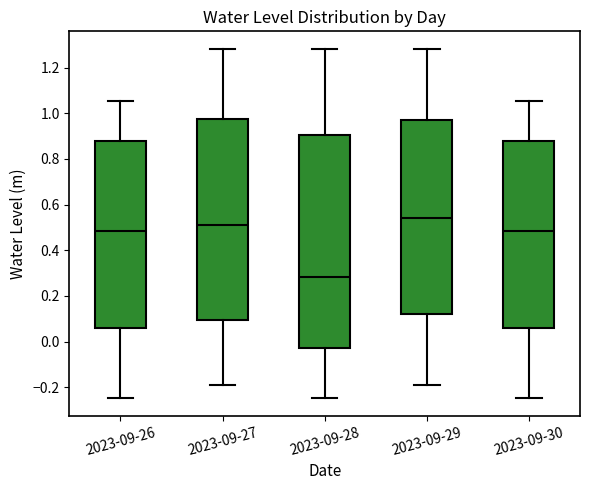

Reading left to right, read every box against the y-axis: the position of its median line, the range the box covers, and the ends of its whiskers. The values are not printed on the chart, so give them approximately, as read against the axis.

2023-09-26: median 0.48, box 0.06 to 0.88, whiskers -0.24 to 1.06
2023-09-27: median 0.52, box 0.10 to 0.98, whiskers -0.18 to 1.28
2023-09-28: median 0.28, box -0.02 to 0.90, whiskers -0.24 to 1.28
2023-09-29: median 0.54, box 0.12 to 0.98, whiskers -0.18 to 1.28
2023-09-30: median 0.48, box 0.06 to 0.88, whiskers -0.24 to 1.06